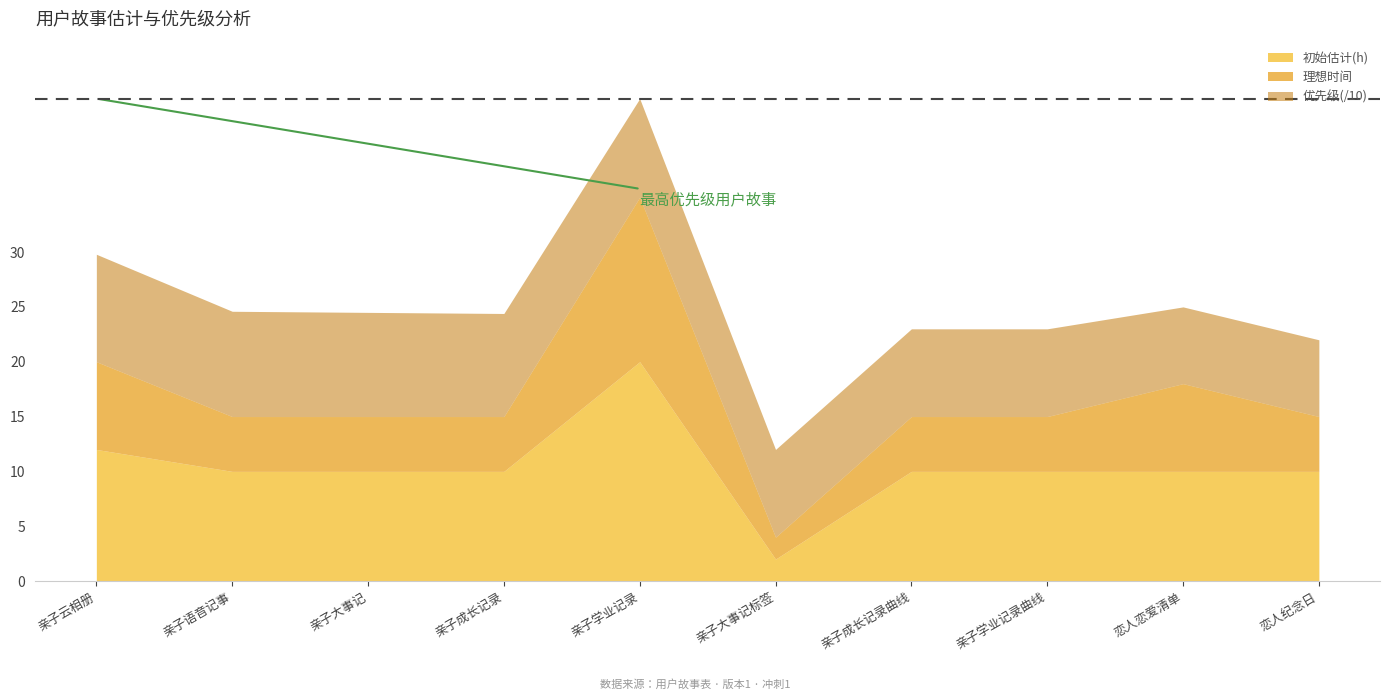

What is the label of the 9th point from the left?

恋人恋爱清单